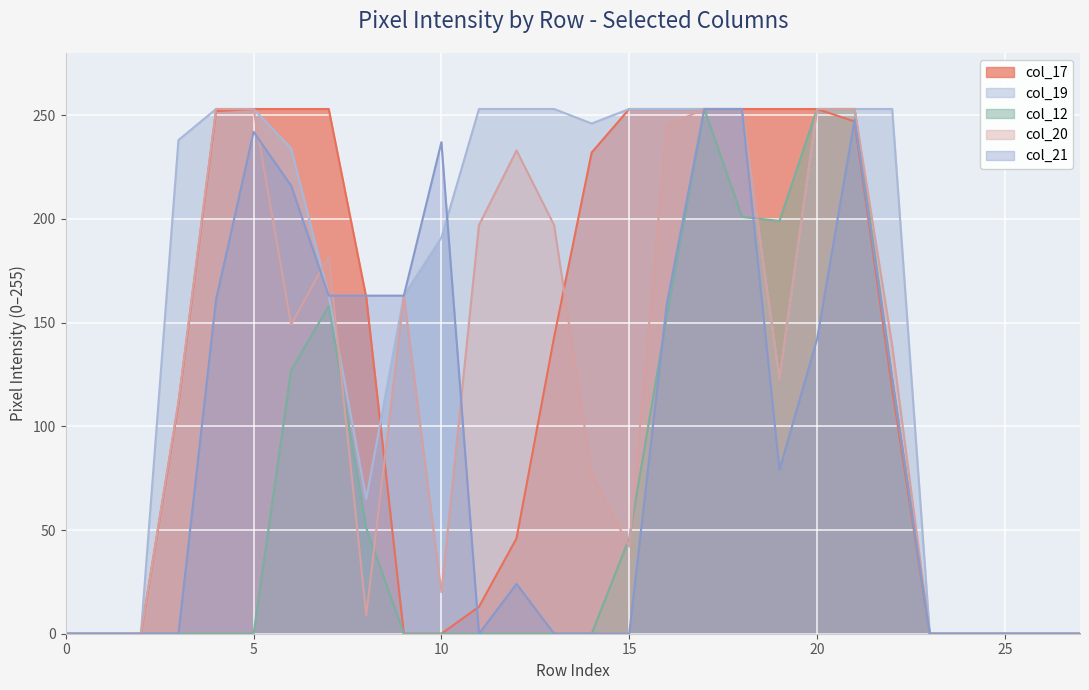

What is the total value across all series at 20?

1154